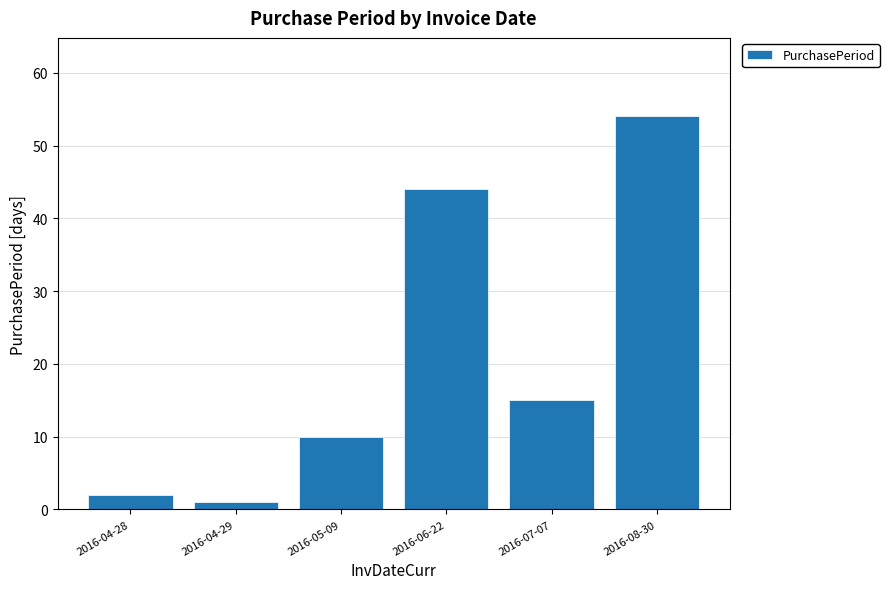

What is the sum of the values at 2016-06-22 and 2016-04-28?

46